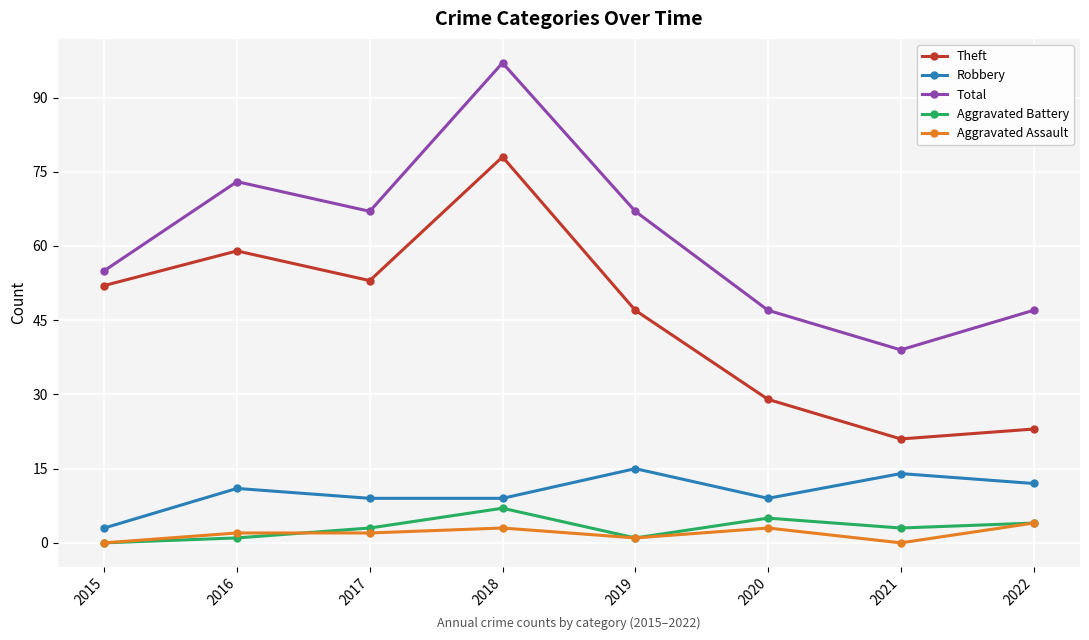

Where is the first local maximum for Total?

2016